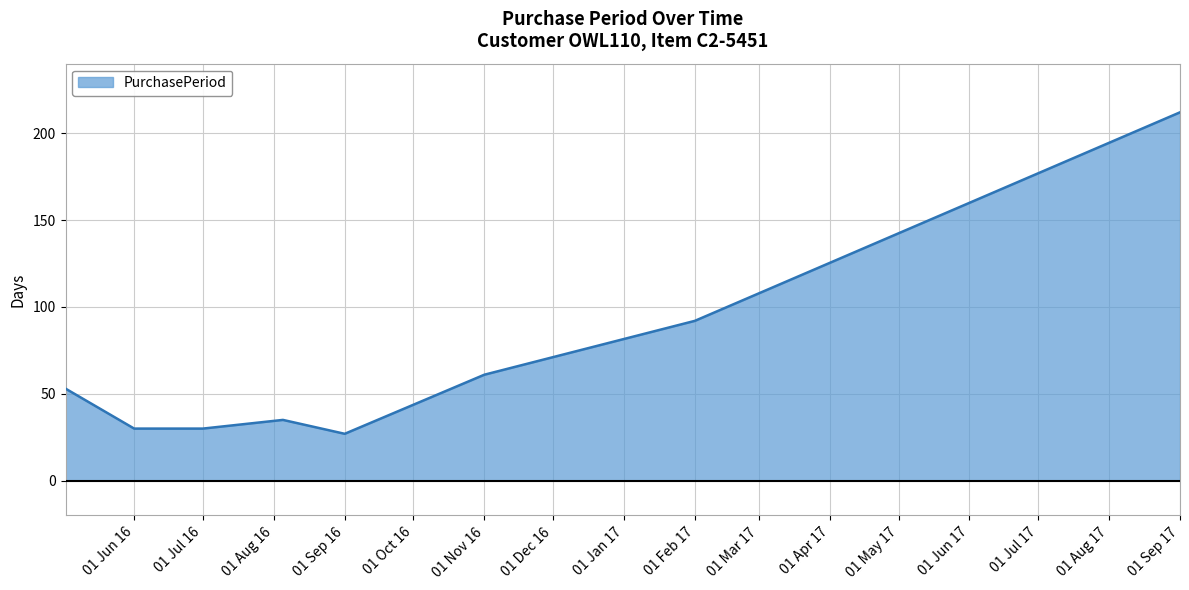

What is the sum of all values?

540